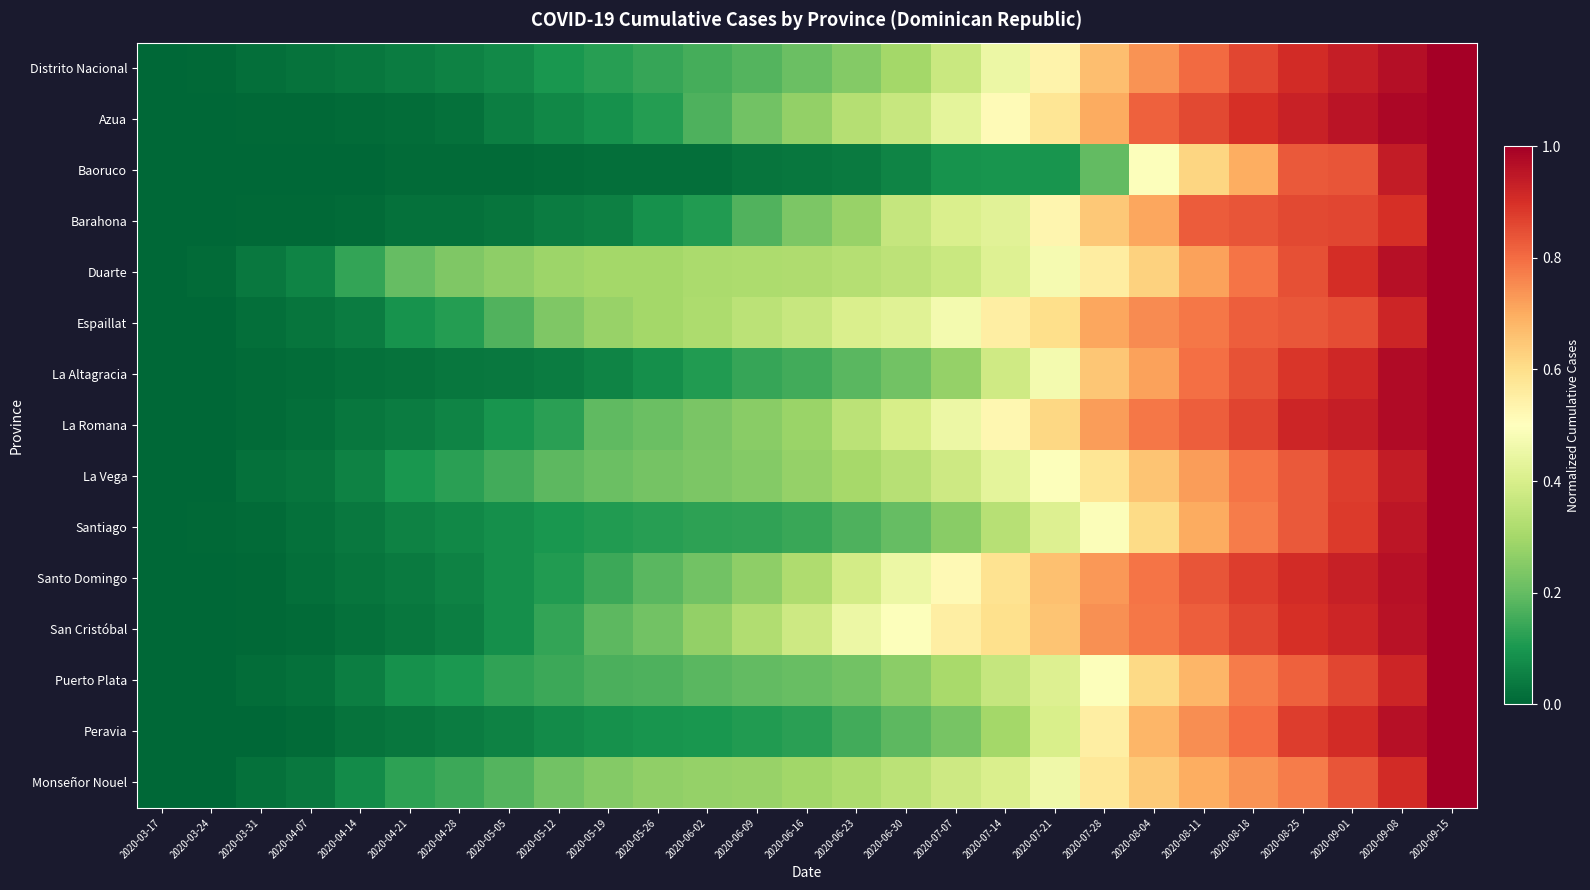

How many data points does each series have?

27